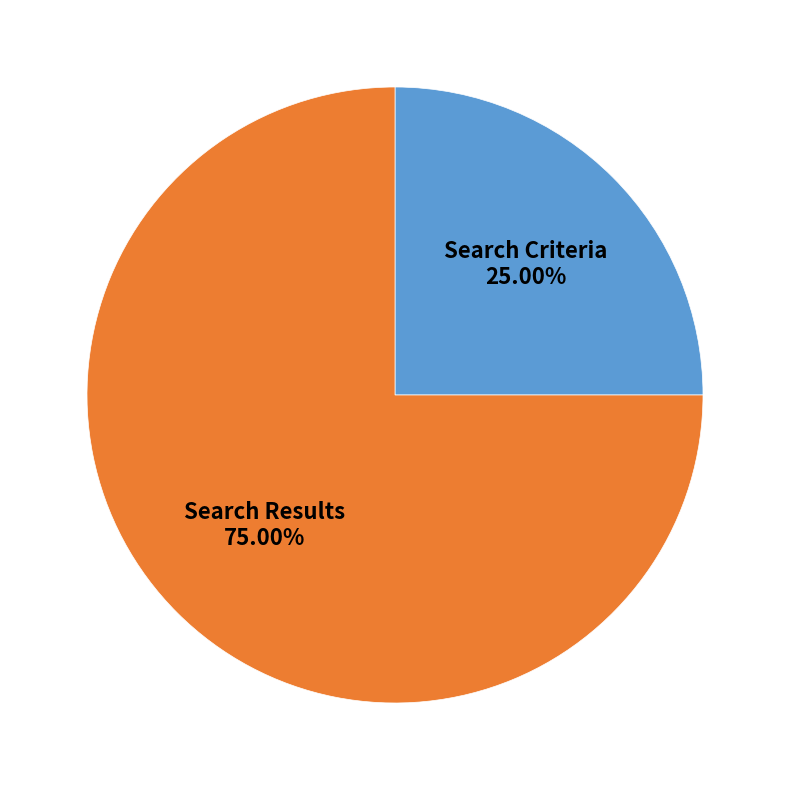

Does any single category account for the majority?

Yes